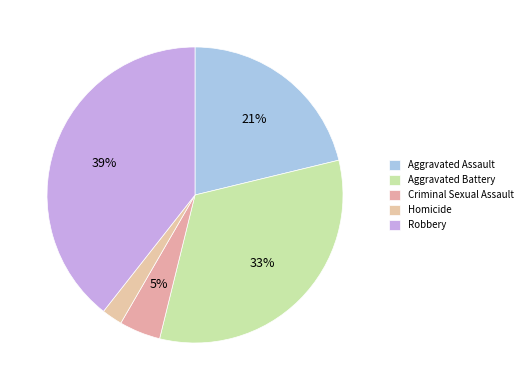

What is the largest slice in the pie chart?

Robbery